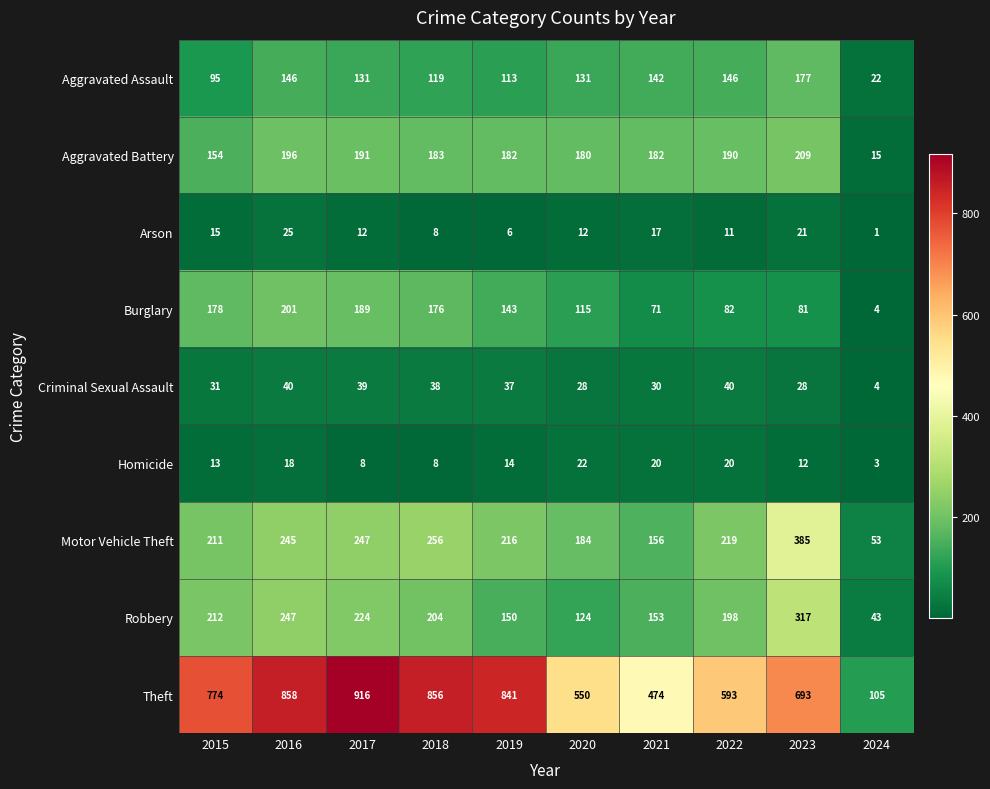

Which series has the largest total across all categories?

Theft